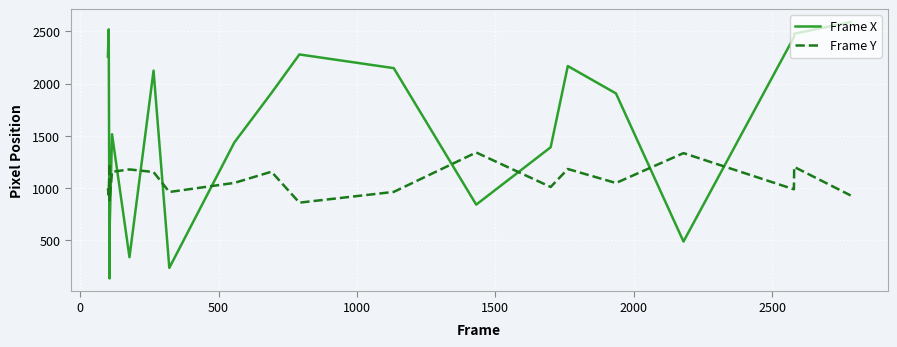

What is the sum of all Frame X values?

32772